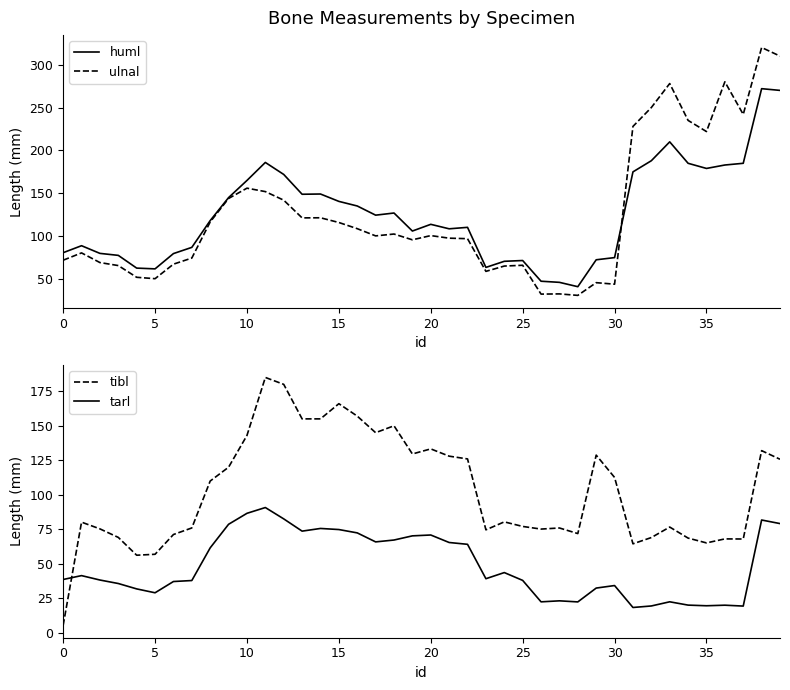

What is the difference between the ulnal values at 30 and 17?

56.3